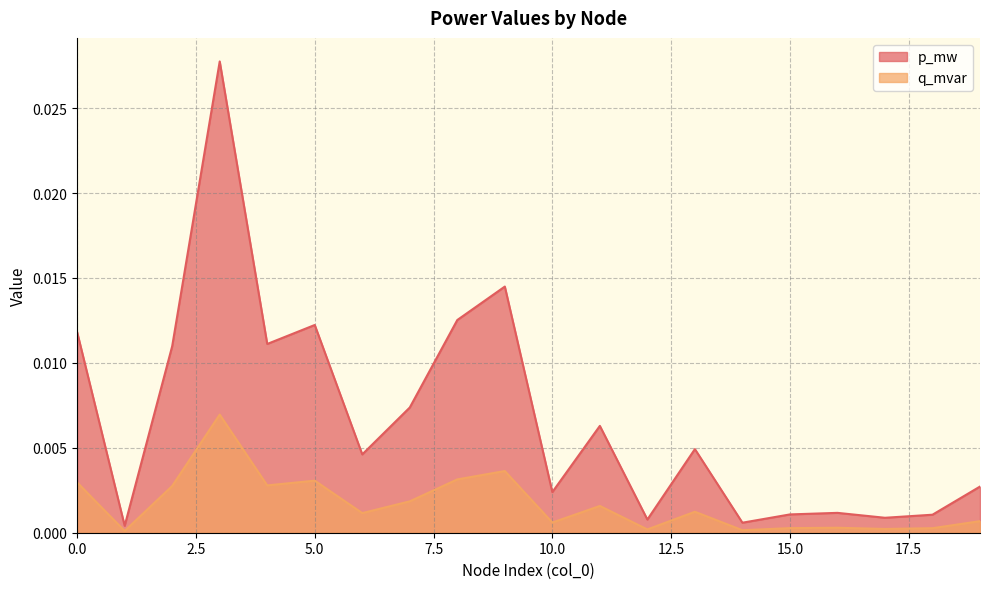

List the series in order of their overall mean, lowest first.

q_mvar, p_mw